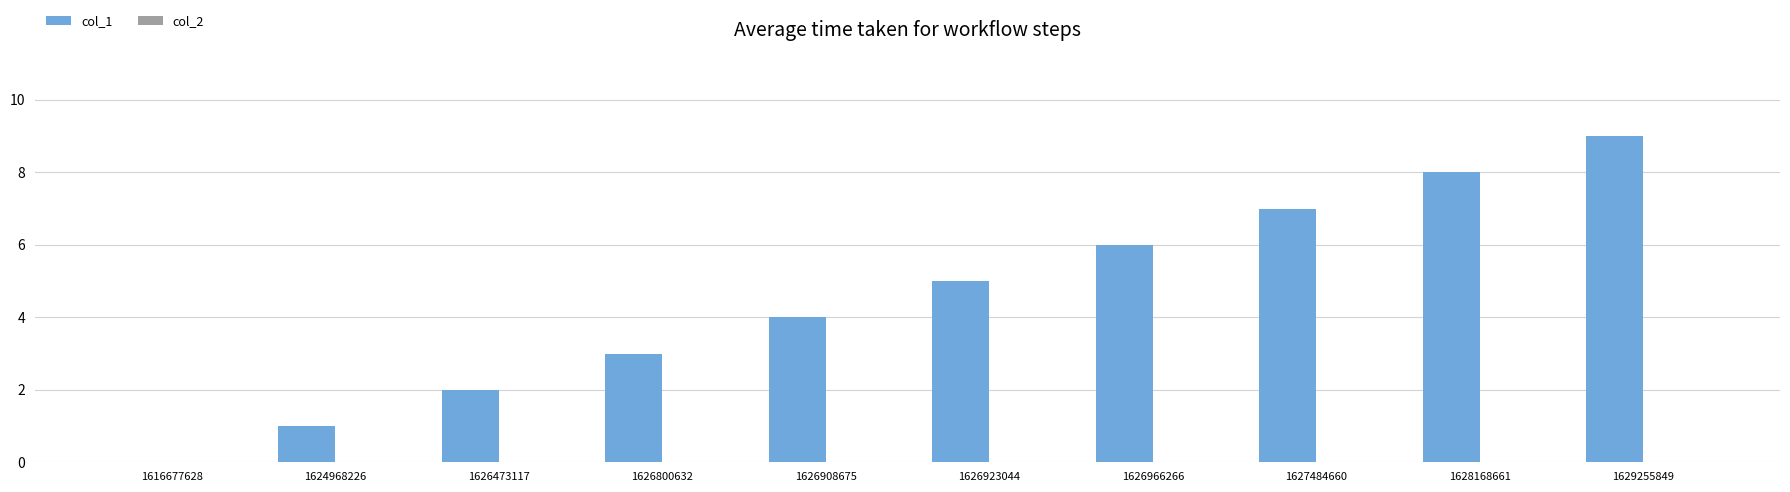

What is the sum of the values at 1626908675 and 1626800632?

7